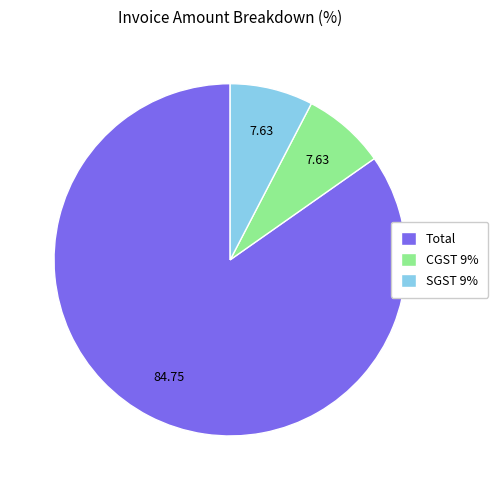

True or false: Total accounts for 85% of the total.

True